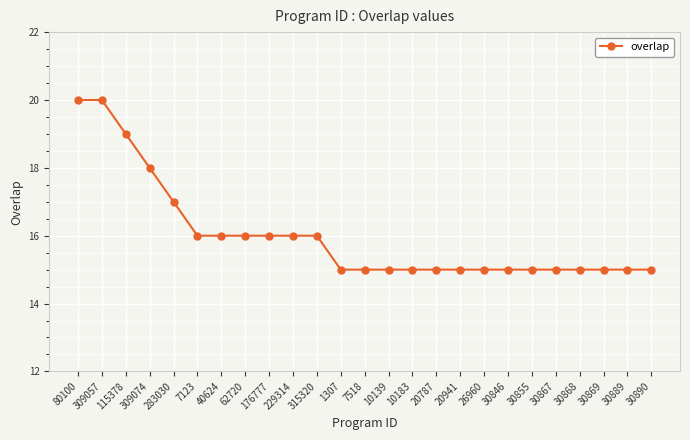

Approximately how many times larger is the value at 30855 compared to 20787?

1.0